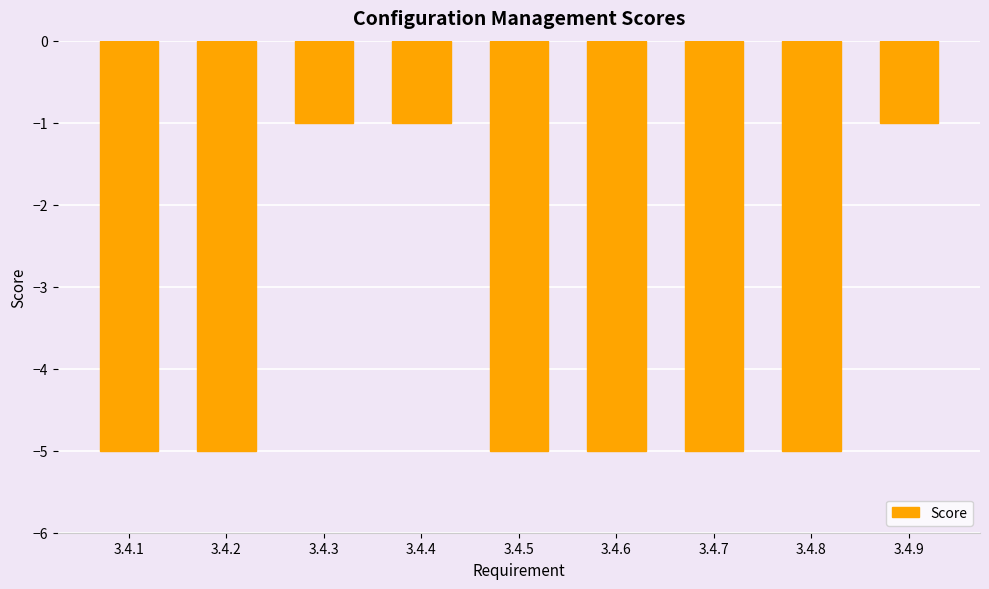

Count the values in the range -5 to -1.

9